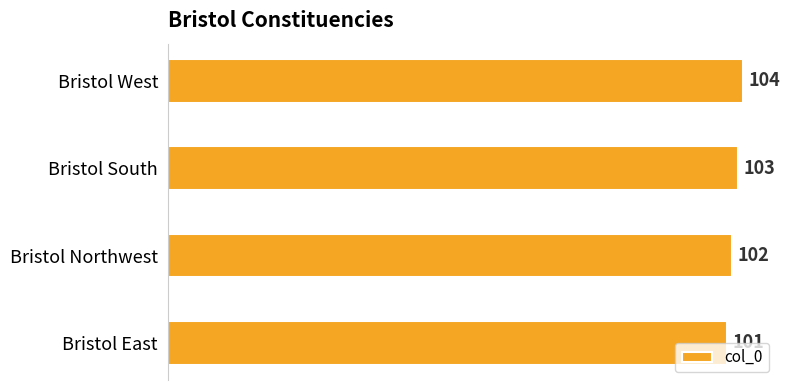

Rank the categories by value from highest to lowest.

Bristol West, Bristol South, Bristol Northwest, Bristol East